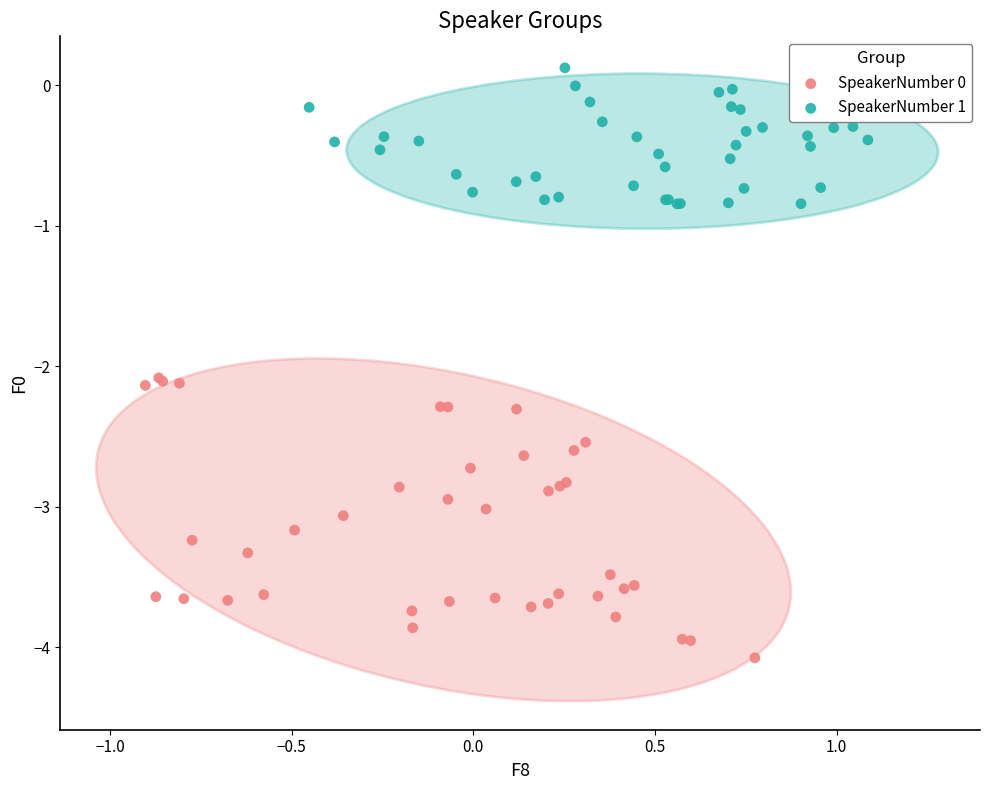

Which series reaches the maximum Y coordinate?

SpeakerNumber 1